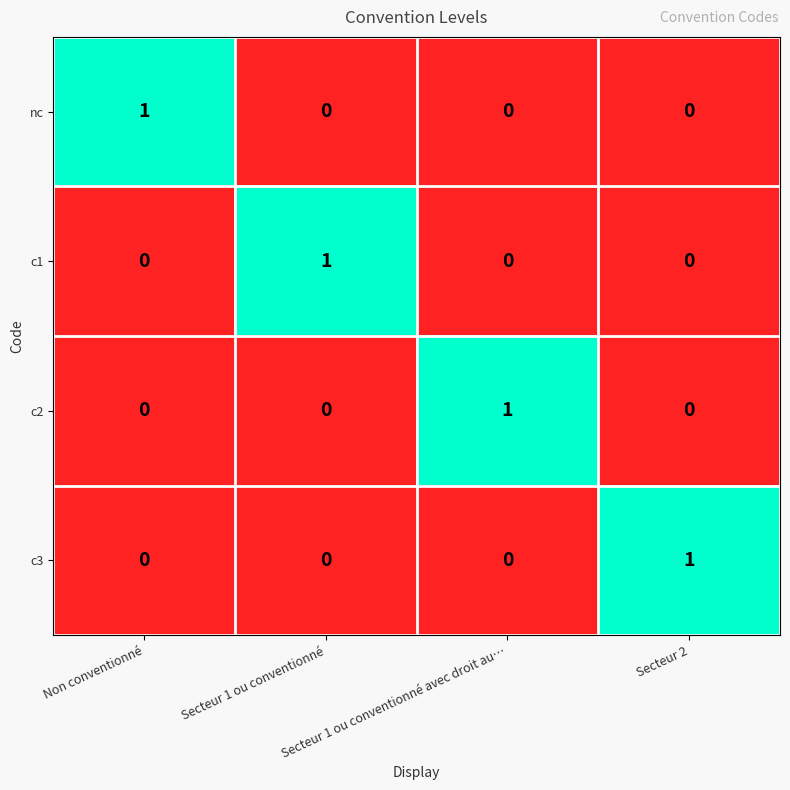

At how many categories does at least one series exceed 0?

4